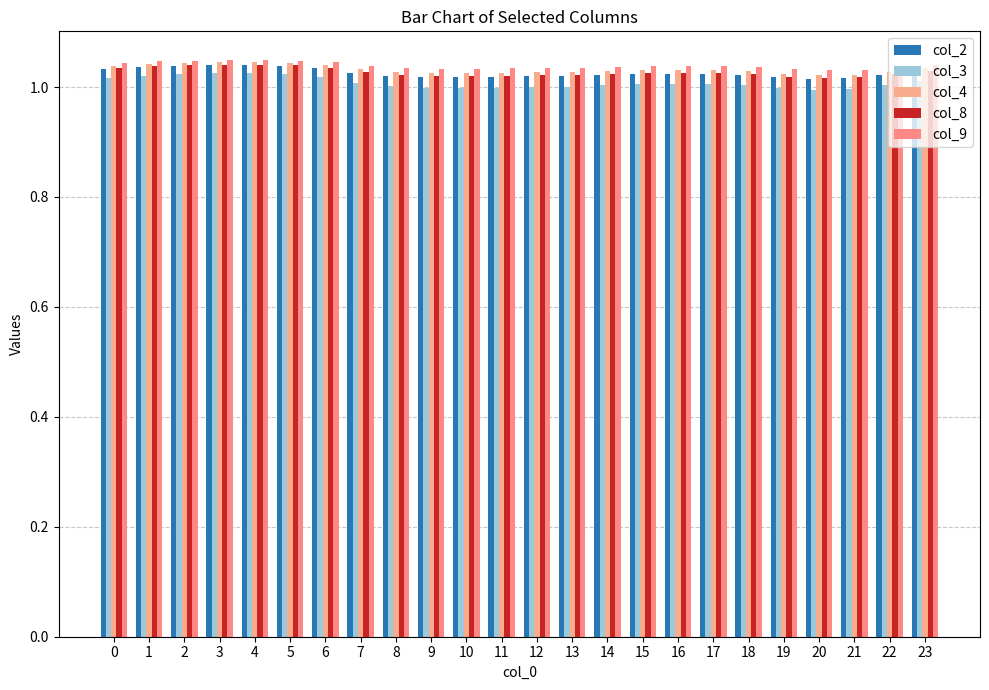

Reading left to right, list all the values displayed in this chart.

col_2: 1.0	1.0	1.0	1.0	1.0	1.0	1.0	1.0	1.0	1.0	1.0	1.0	1.0	1.0	1.0	1.0	1.0	1.0	1.0	1.0	1.0	1.0	1.0	1.0
col_3: 1.0	1.0	1.0	1.0	1.0	1.0	1.0	1.0	1.0	1.0	1.0	1.0	1.0	1.0	1.0	1.0	1.0	1.0	1.0	1.0	1.0	1.0	1.0	1.0
col_4: 1.0	1.0	1.0	1.0	1.0	1.0	1.0	1.0	1.0	1.0	1.0	1.0	1.0	1.0	1.0	1.0	1.0	1.0	1.0	1.0	1.0	1.0	1.0	1.0
col_8: 1.0	1.0	1.0	1.0	1.0	1.0	1.0	1.0	1.0	1.0	1.0	1.0	1.0	1.0	1.0	1.0	1.0	1.0	1.0	1.0	1.0	1.0	1.0	1.0
col_9: 1.0	1.0	1.0	1.0	1.0	1.0	1.0	1.0	1.0	1.0	1.0	1.0	1.0	1.0	1.0	1.0	1.0	1.0	1.0	1.0	1.0	1.0	1.0	1.0